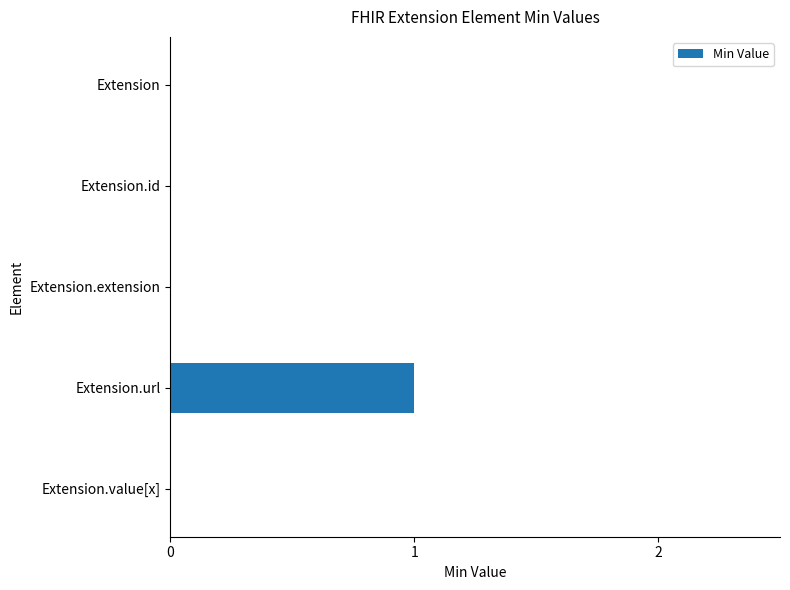

The value at Extension.extension is 0. True or false?

True